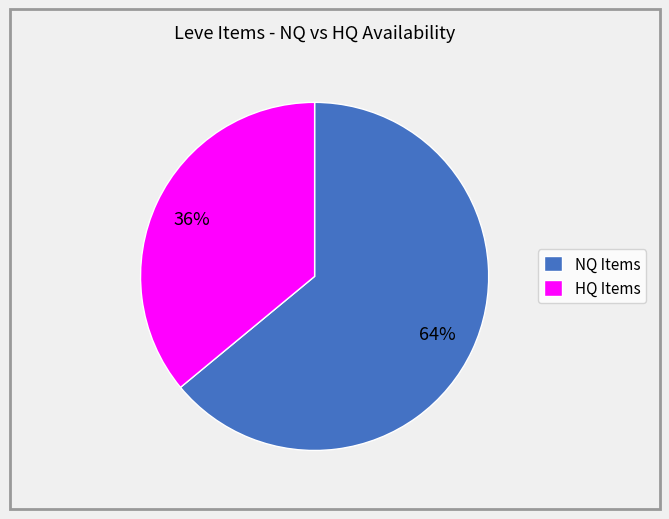

What is the smallest slice in the pie chart?

HQ Items